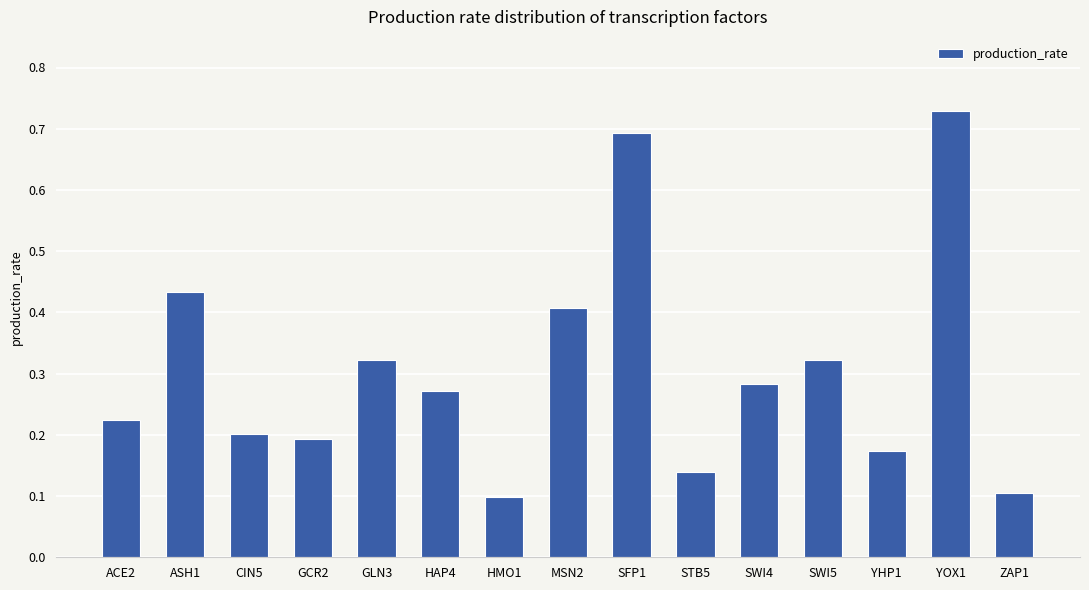

What is the label of the 5th bar from the left?

GLN3